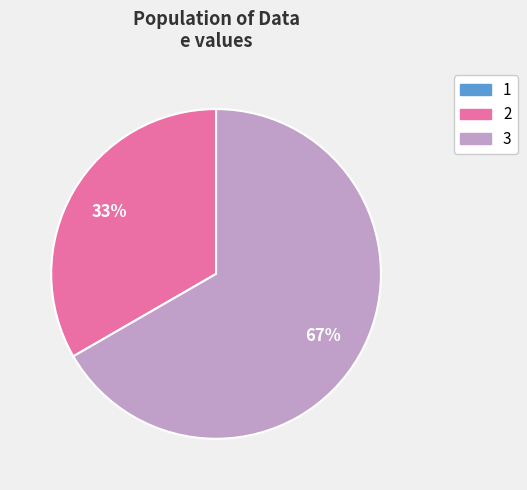

Does 2 account for over 50% of the chart?

No